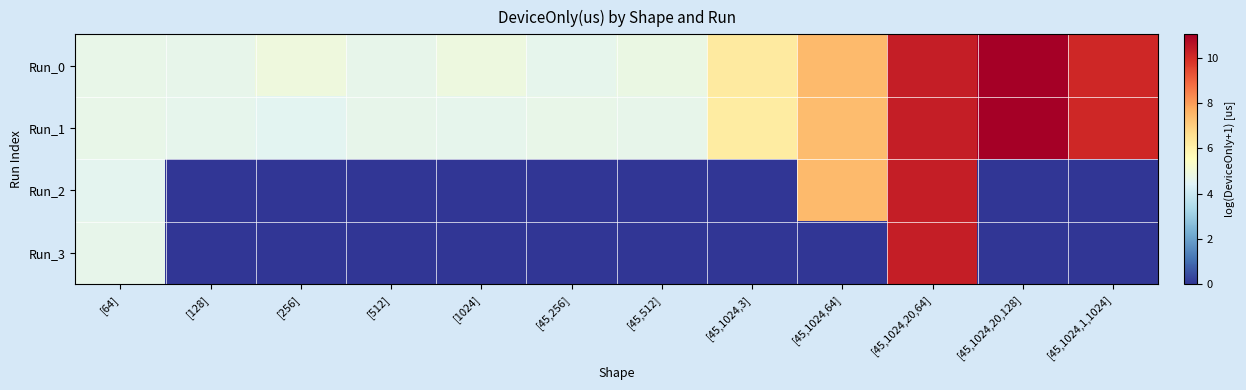

Which series has the largest range (max minus min)?

Run_3